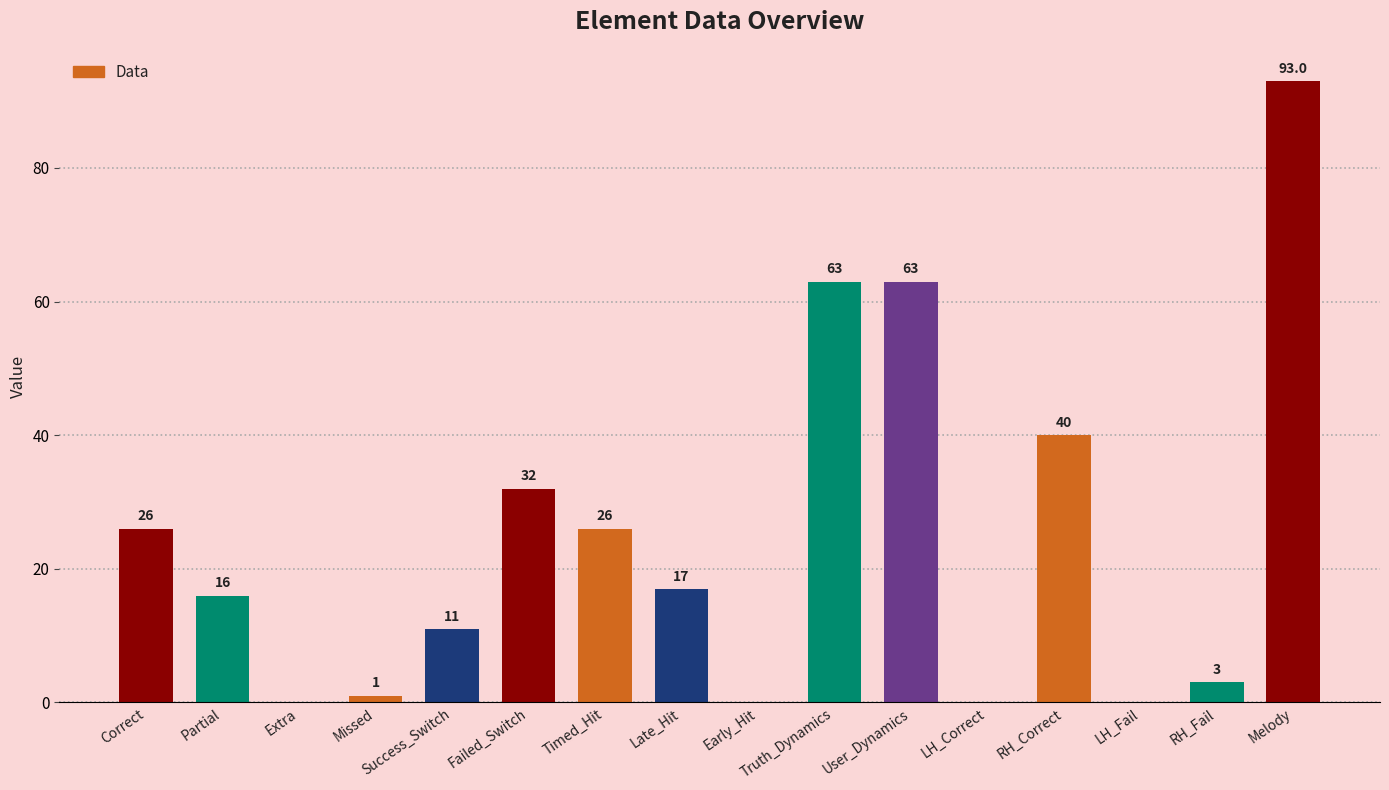

Is it true that the value at Timed_Hit is 35.6?

False